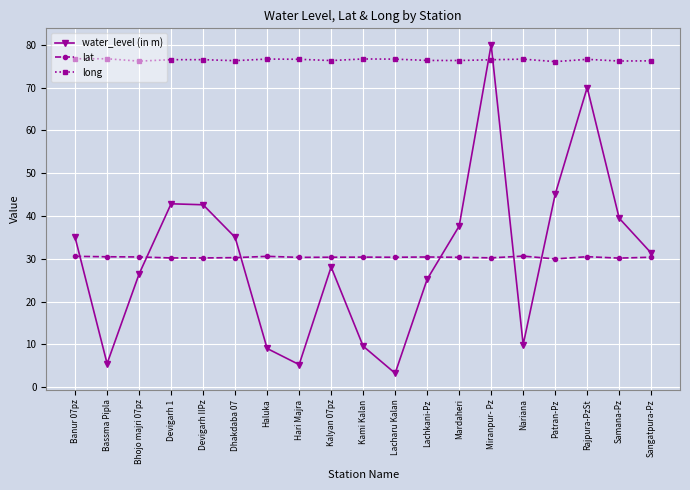

Between Bassma Pipla and Samana-Pz, which series saw the biggest shift?

water_level (in m)